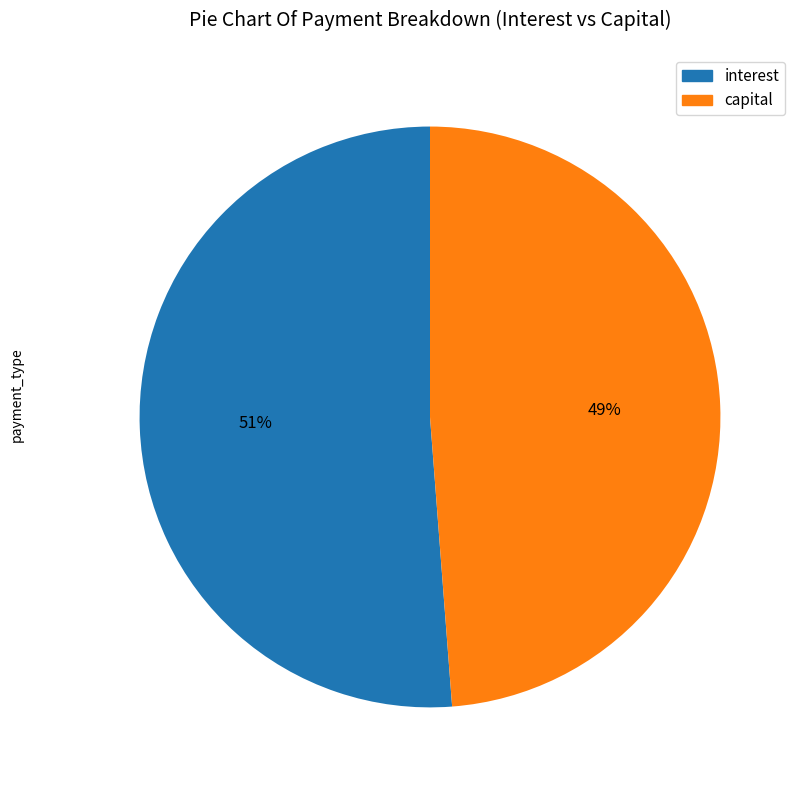

Does any single category account for the majority?

Yes